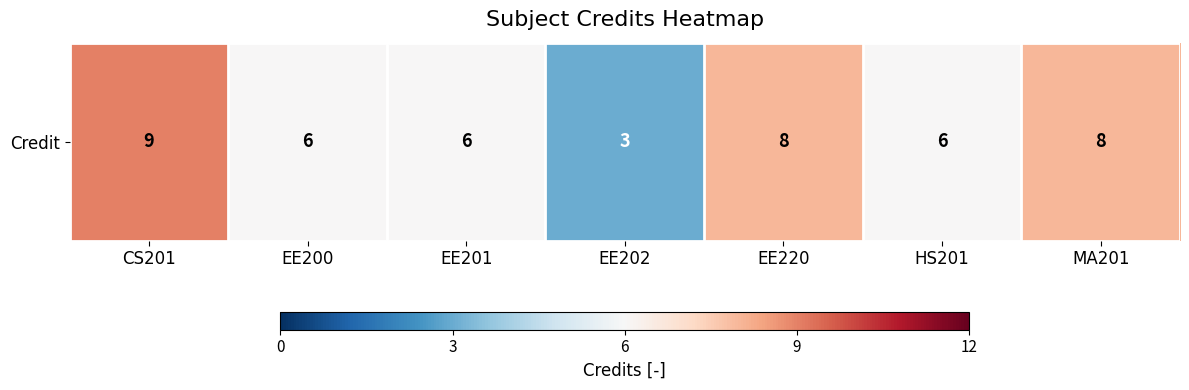

Where does the data first go above 6?

CS201